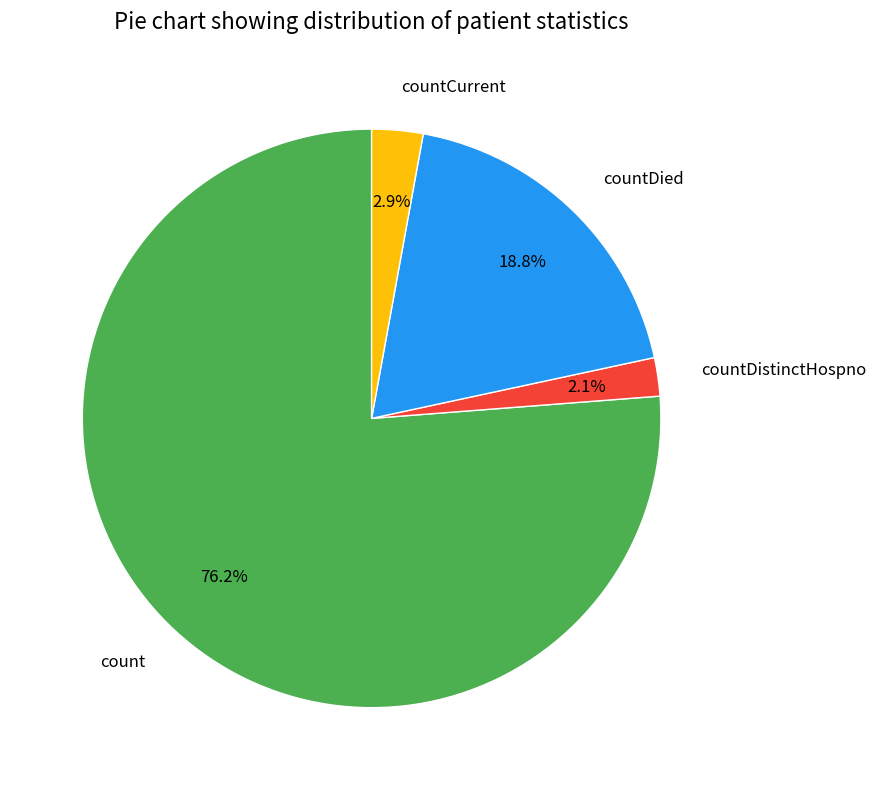

What is the smallest slice in the pie chart?

countDistinctHospno